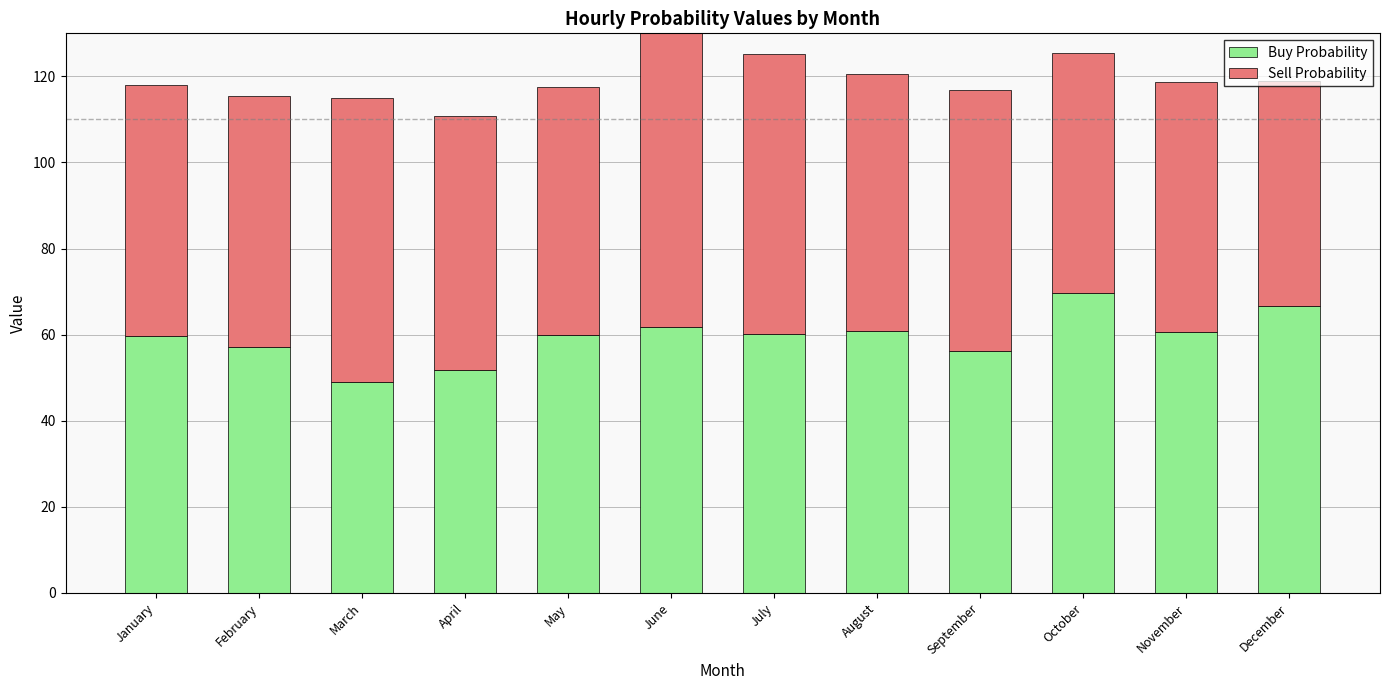

Which series changed the most between January and June?

Sell Probability